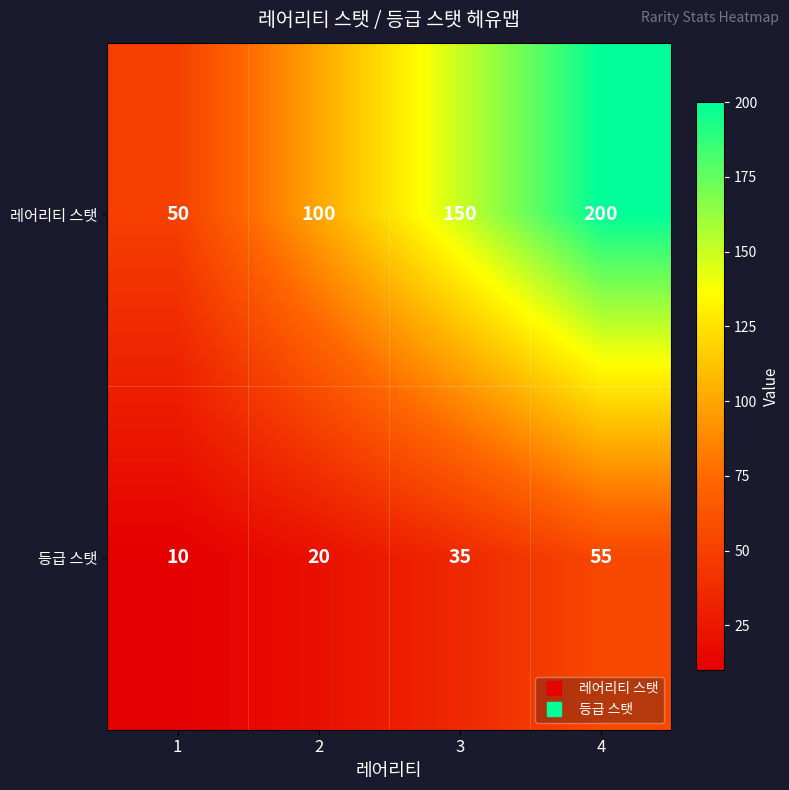

Which series has the largest range (max minus min)?

레어리티 스탯